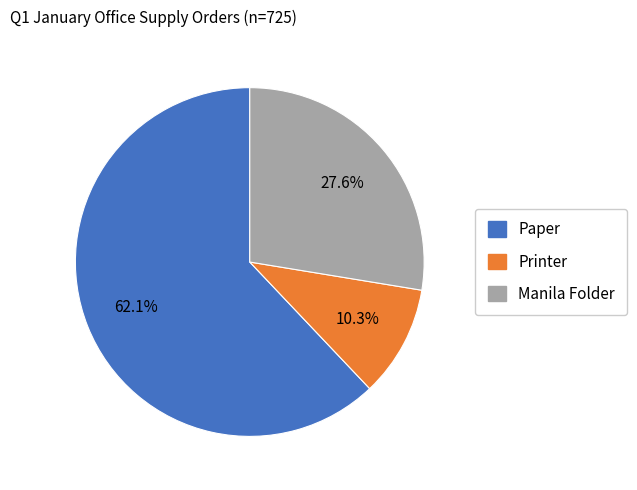

How many slices are in this pie chart?

3